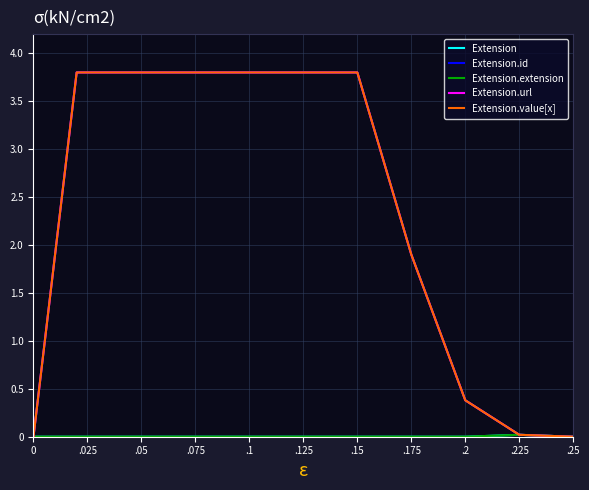

Does the chart display data point markers on the line(s)?

No